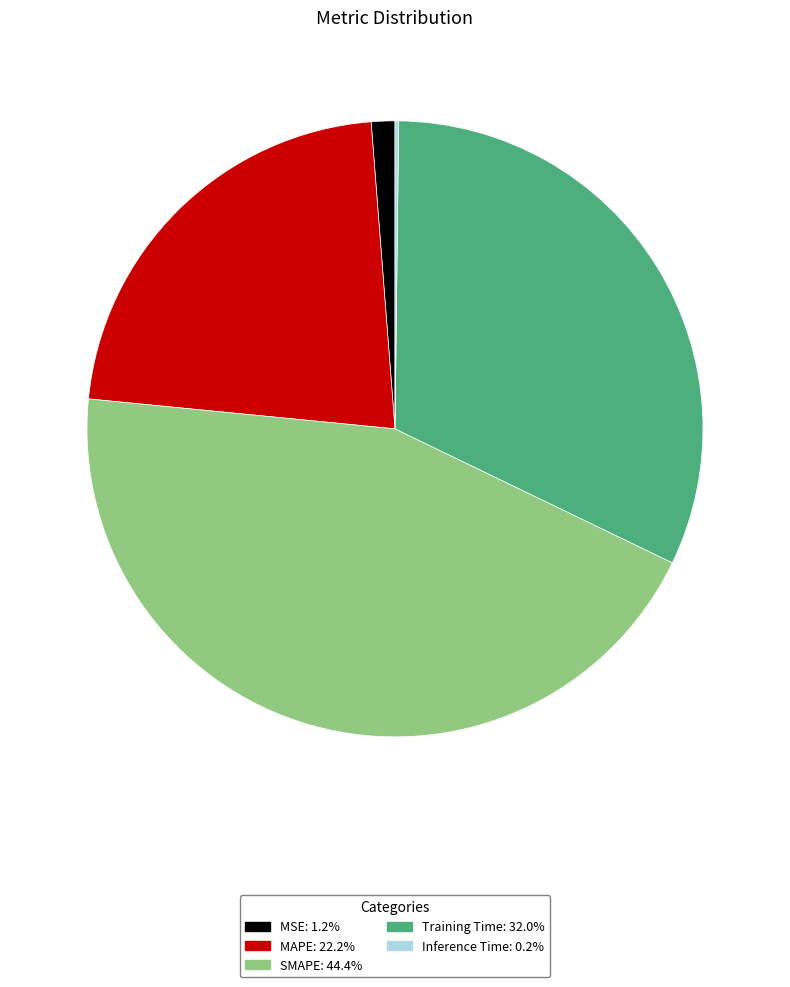

Is there a majority slice in this chart?

No